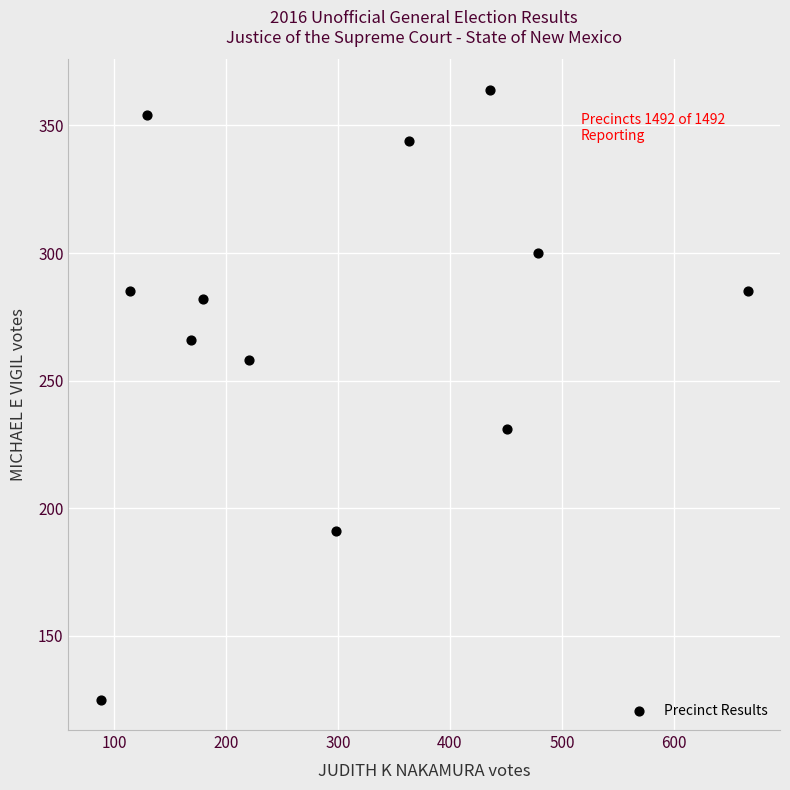

What is the range of Y values (max minus min)?

239